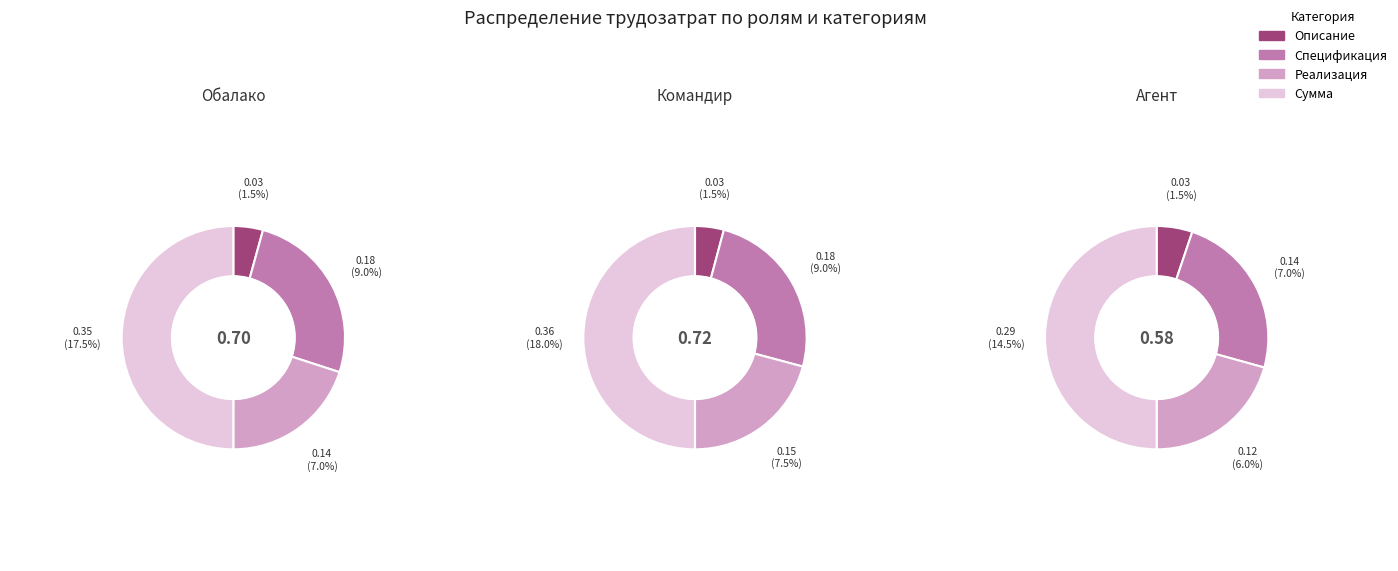

What is the largest slice in the pie chart?

Сумма